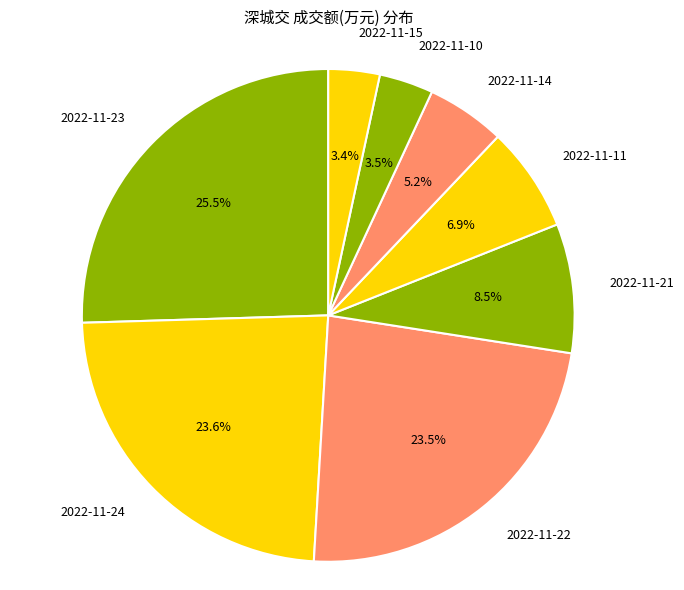

Between 2022-11-21 and 2022-11-24, which is larger?

2022-11-24